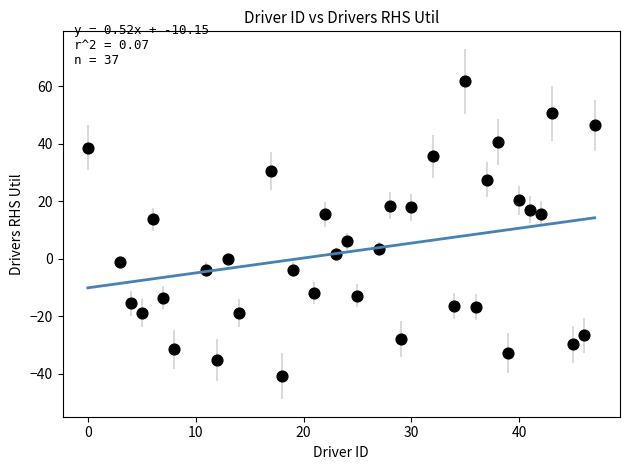

What is the range of X values (max minus min)?

47.0